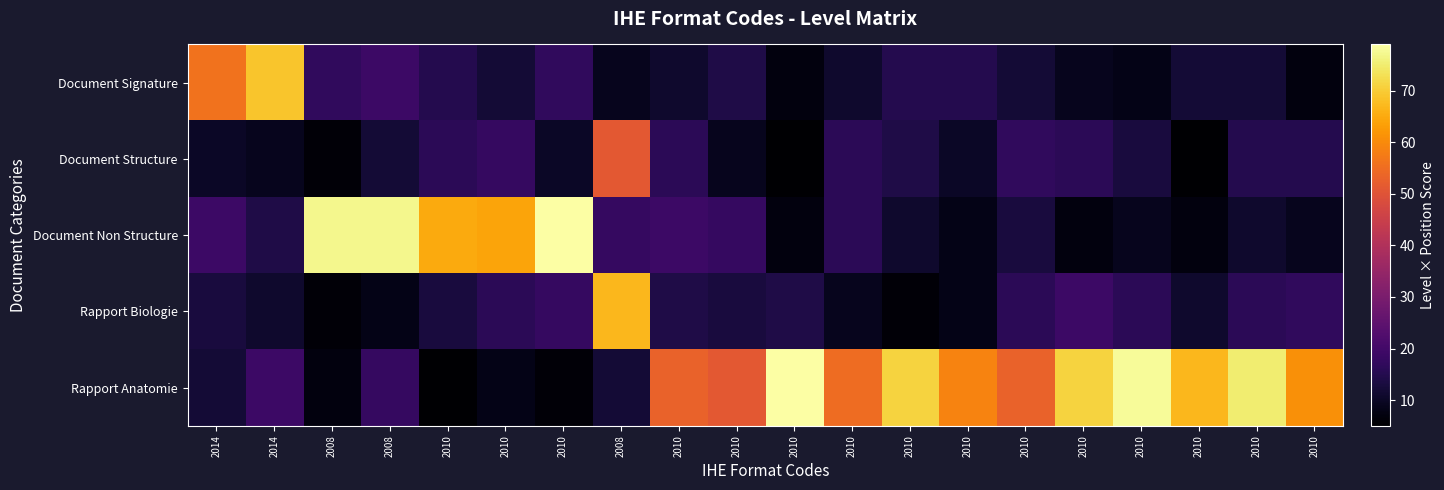

Which series has the largest range (max minus min)?

Rapport Anatomie